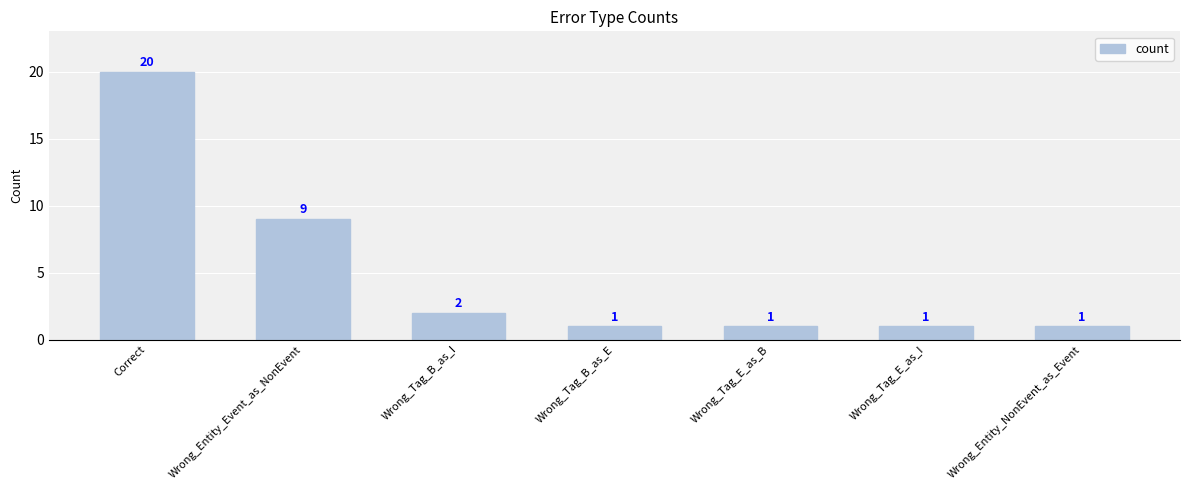

How many bars are there in total?

7